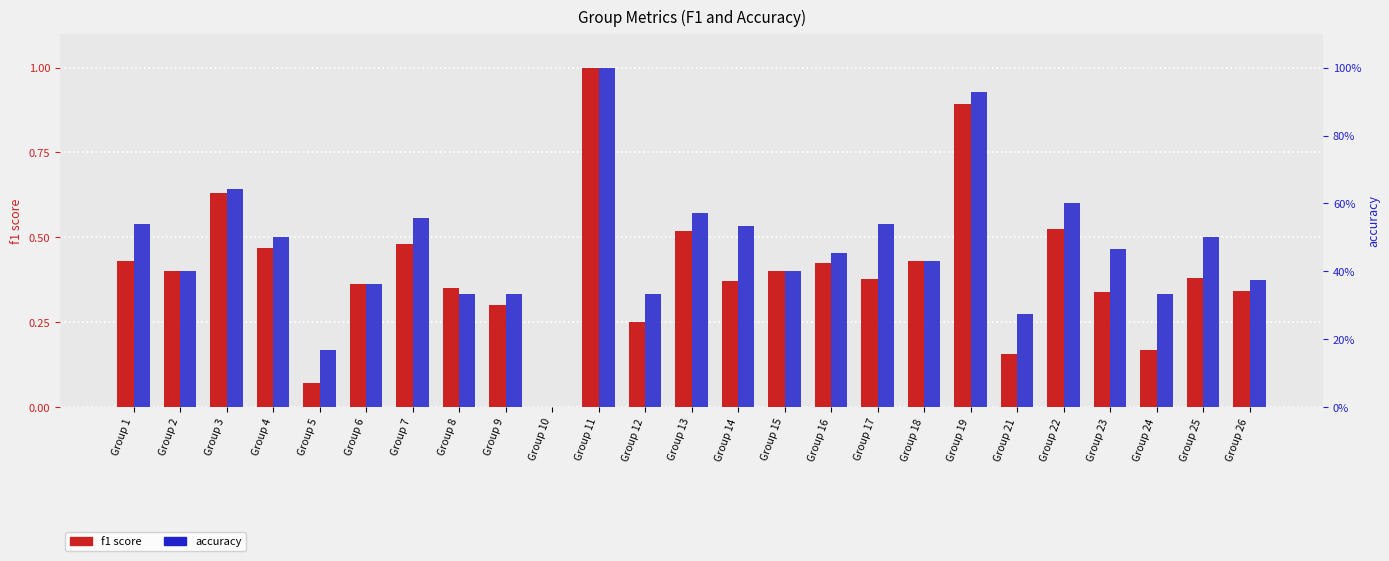

Reading left to right, extract all data points from this chart.

f1 score: 0.4	0.4	0.6	0.5	0.1	0.4	0.5	0.4	0.3	0.0	1.0	0.2	0.5	0.4	0.4	0.4	0.4	0.4	0.9	0.2	0.5	0.3	0.2	0.4	0.3
accuracy: 0.5	0.4	0.6	0.5	0.2	0.4	0.6	0.3	0.3	0.0	1.0	0.3	0.6	0.5	0.4	0.5	0.5	0.4	0.9	0.3	0.6	0.5	0.3	0.5	0.4